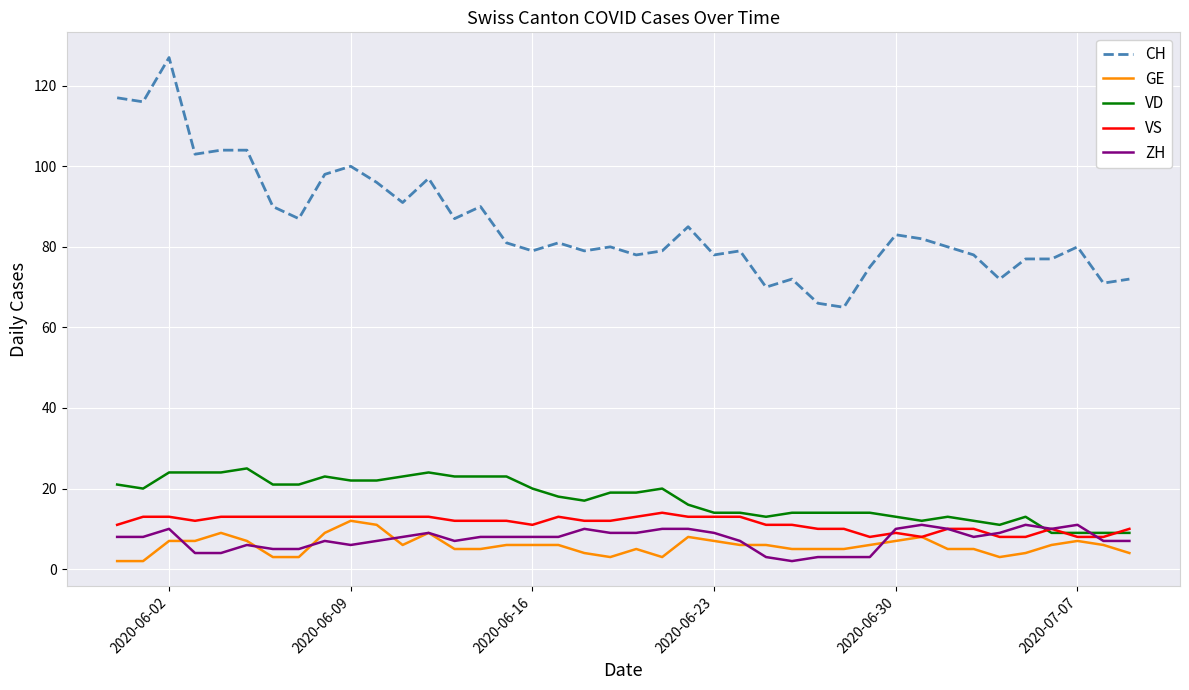

Reading right to left, transcribe all the data shown in this chart.

CH: 72	71	80	77	77	72	78	80	82	83	75	65	66	72	70	79	78	85	79	78	80	79	81	79	81	90	87	97	91	96	100	98	87	90	104	104	103	127	116	117
GE: 4	6	7	6	4	3	5	5	8	7	6	5	5	5	6	6	7	8	3	5	3	4	6	6	6	5	5	9	6	11	12	9	3	3	7	9	7	7	2	2
VD: 9	9	9	9	13	11	12	13	12	13	14	14	14	14	13	14	14	16	20	19	19	17	18	20	23	23	23	24	23	22	22	23	21	21	25	24	24	24	20	21
VS: 10	8	8	10	8	8	10	10	8	9	8	10	10	11	11	13	13	13	14	13	12	12	13	11	12	12	12	13	13	13	13	13	13	13	13	13	12	13	13	11
ZH: 7	7	11	10	11	9	8	10	11	10	3	3	3	2	3	7	9	10	10	9	9	10	8	8	8	8	7	9	8	7	6	7	5	5	6	4	4	10	8	8